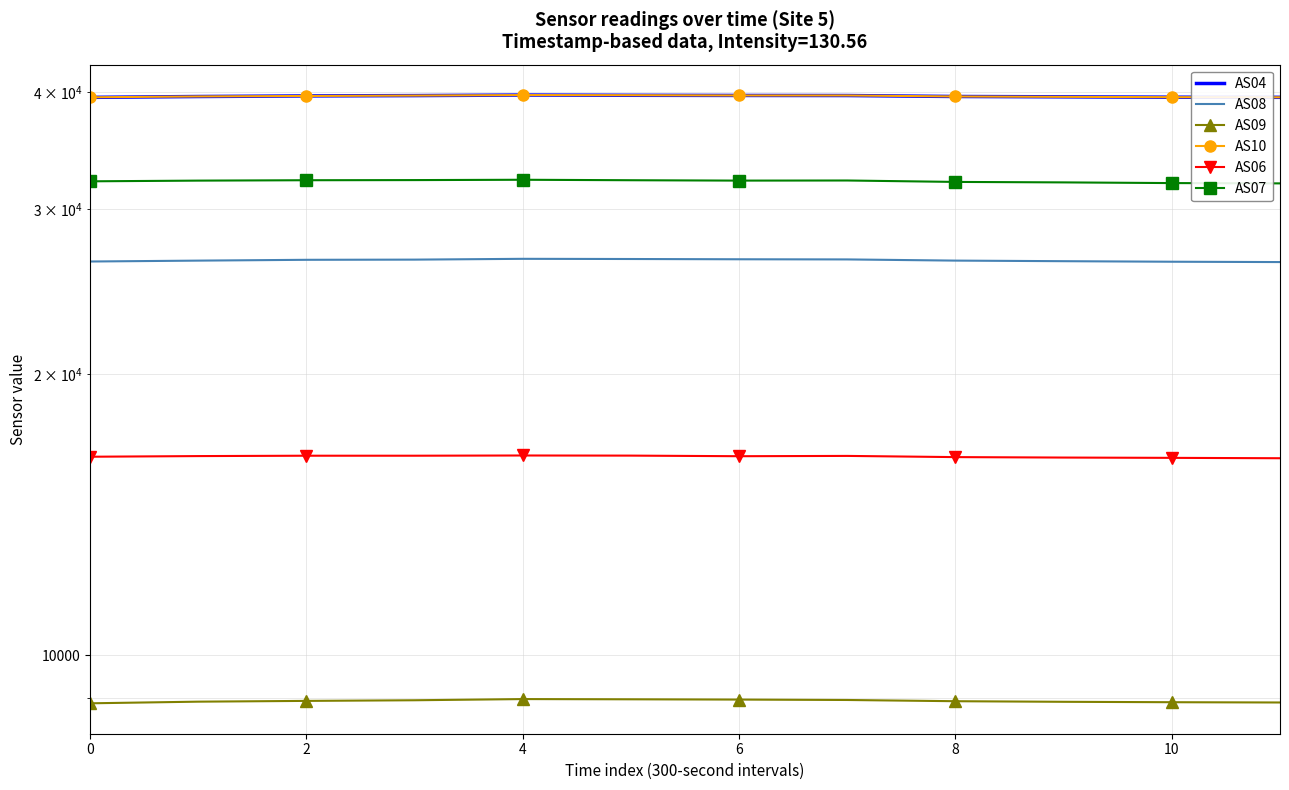

True or false: AS08 has a value of 14966 at 10.

False